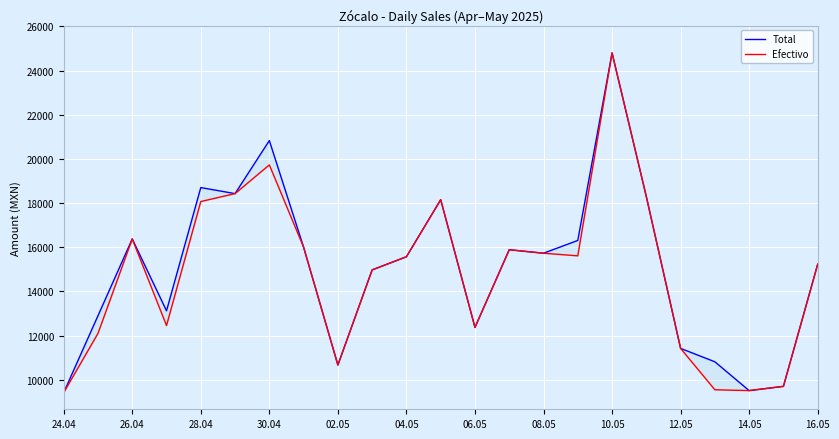

What is the highest value of the Efectivo series?

24799.0